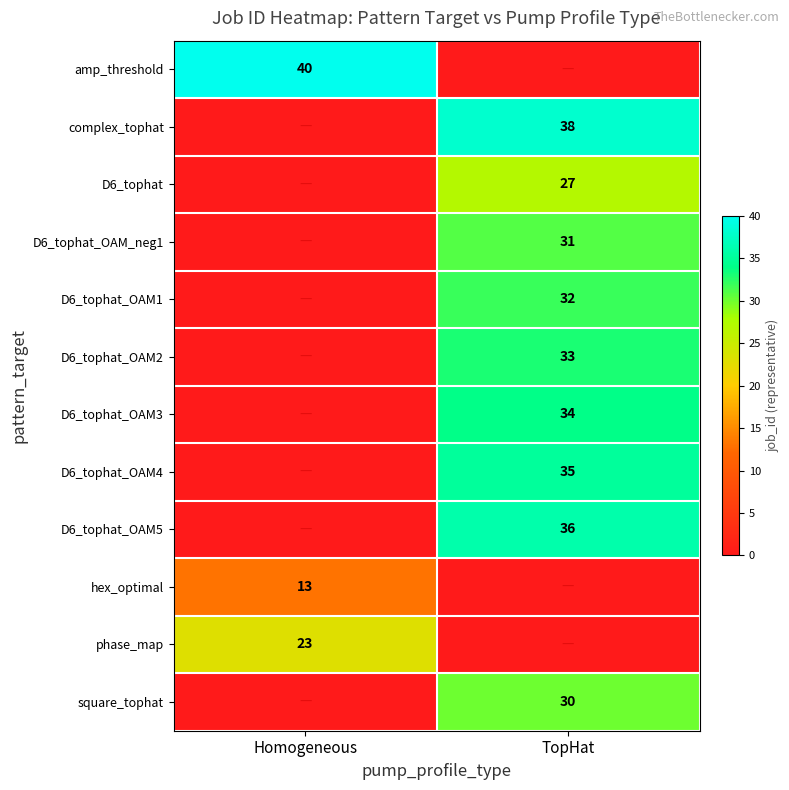

What is the total value across all series at TopHat?

296